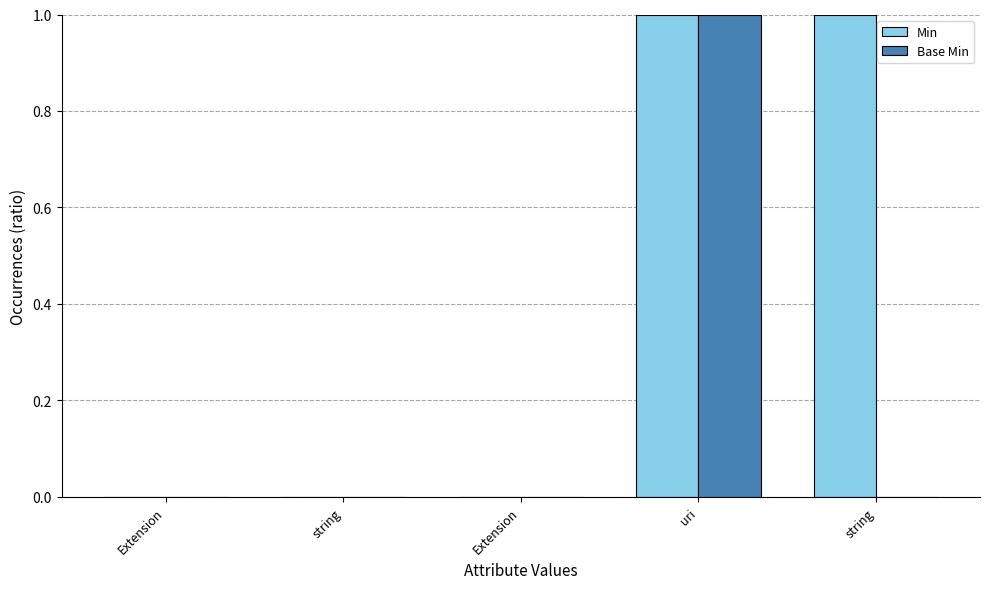

What is the label of the 3rd bar from the right?

Extension